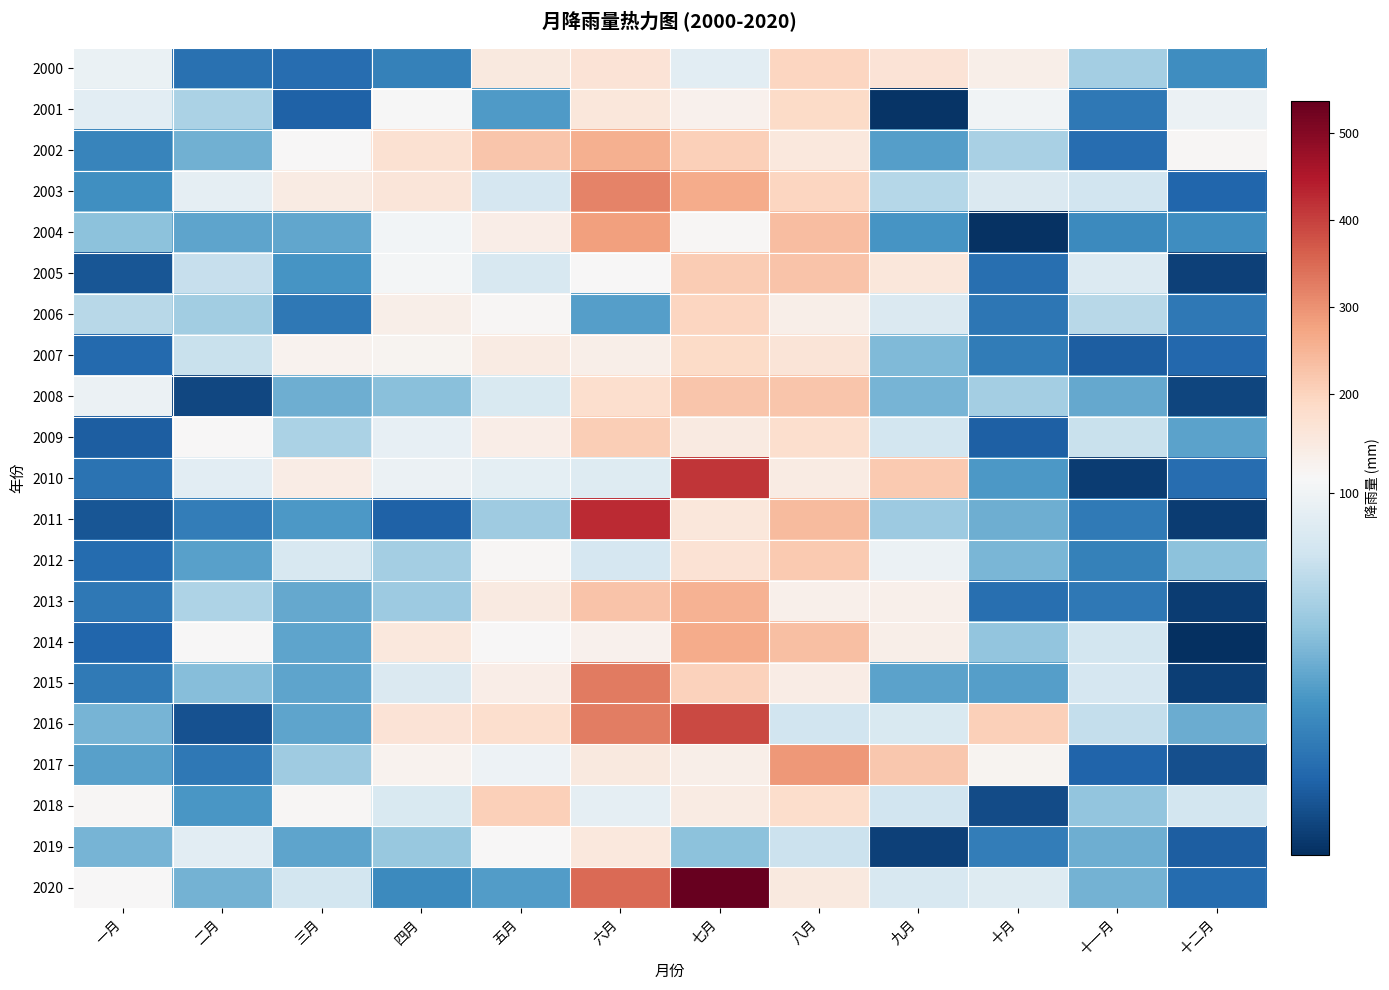

Reading left to right, list all the values displayed in this chart.

2000: 一月=97.4	二月=30.5	三月=29.1	四月=37.2	五月=144.6	六月=162.9	七月=93.4	八月=196.8	九月=162.4	十月=128.8	十一月=70.0	十二月=42.6
2001: 一月=93.6	二月=72.6	三月=24.0	四月=103.4	五月=48.1	六月=153.8	七月=122.0	八月=187.3	九月=7.5	十月=100.3	十一月=33.7	十二月=98.0
2002: 一月=39.1	二月=56.5	三月=106.9	四月=168.7	五月=225.1	六月=257.6	七月=206.8	八月=148.3	九月=49.4	十月=71.5	十一月=28.4	十二月=110.1
2003: 一月=43.0	二月=95.3	三月=139.1	四月=155.1	五月=87.2	六月=318.9	七月=264.7	八月=195.6	九月=75.7	十月=89.9	十一月=85.0	十二月=25.8
2004: 一月=63.6	二月=51.9	三月=52.9	四月=101.4	五月=133.7	六月=281.1	七月=108.9	八月=236.4	九月=45.7	十月=6.0	十一月=41.0	十二月=42.9
2005: 一月=19.6	二月=81.1	三月=45.4	四月=101.7	五月=88.4	六月=105.2	七月=214.4	八月=227.6	九月=153.5	十月=29.2	十一月=90.1	十二月=11.9
2006: 一月=76.4	二月=69.8	三月=33.1	四月=128.6	五月=109.1	六月=49.2	七月=197.0	八月=128.4	九月=89.7	十月=32.8	十一月=76.2	十二月=33.3
2007: 一月=27.4	二月=81.9	三月=117.4	四月=115.7	五月=137.7	六月=129.5	七月=186.0	八月=158.9	九月=60.4	十月=34.8	十一月=22.5	十二月=26.7
2008: 一月=97.7	二月=14.4	三月=56.0	四月=62.4	五月=88.7	六月=177.0	七月=222.9	八月=224.5	九月=58.4	十月=70.0	十一月=53.2	十二月=13.6
2009: 一月=22.6	二月=104.0	三月=72.3	四月=95.6	五月=131.8	六月=211.5	七月=143.2	八月=177.1	九月=86.1	十月=23.5	十一月=81.7	十二月=51.4
2010: 一月=30.8	二月=93.6	三月=134.7	四月=98.3	五月=94.2	六月=91.4	七月=414.9	八月=138.5	九月=216.6	十月=47.5	十一月=10.4	十二月=28.5
2011: 一月=19.7	二月=36.0	三月=46.9	四月=24.4	五月=68.8	六月=426.7	七月=154.1	八月=239.2	九月=67.9	十月=55.6	十一月=33.8	十二月=10.4
2012: 一月=27.9	二月=50.4	三月=88.1	四月=70.6	五月=110.6	六月=87.5	七月=164.9	八月=218.3	九月=98.4	十月=58.7	十一月=37.4	十二月=63.3
2013: 一月=33.7	二月=73.6	三月=53.3	四月=68.2	五月=144.0	六月=225.9	七月=252.7	八月=127.1	九月=124.6	十月=29.5	十一月=33.2	十二月=10.0
2014: 一月=25.6	二月=106.5	三月=51.5	四月=148.5	五月=104.1	六月=122.5	七月=265.7	八月=234.7	九月=130.3	十月=64.9	十一月=86.0	十二月=5.2
2015: 一月=34.0	二月=62.2	三月=51.8	四月=89.4	五月=133.9	六月=329.4	七月=202.4	八月=136.8	九月=51.4	十月=49.8	十一月=86.9	十二月=11.2
2016: 一月=58.1	二月=18.0	三月=52.0	四月=164.3	五月=175.4	六月=326.2	七月=390.7	八月=84.6	九月=89.1	十月=205.5	十一月=80.4	十二月=54.6
2017: 一月=50.4	二月=33.1	三月=68.5	四月=119.1	五月=98.6	六月=147.7	七月=128.9	八月=290.9	九月=219.2	十月=115.6	十一月=25.2	十二月=17.1
2018: 一月=109.7	二月=46.5	三月=107.6	四月=89.2	五月=208.0	六月=95.3	七月=140.5	八月=179.8	九月=85.0	十月=15.9	十一月=65.3	十二月=86.0
2019: 一月=58.3	二月=93.5	三月=52.0	四月=66.7	五月=106.5	六月=148.5	七月=63.2	八月=82.7	九月=12.1	十月=35.6	十一月=55.7	十二月=22.7
2020: 一月=105.7	二月=57.4	三月=85.9	四月=41.0	五月=48.8	六月=347.7	七月=536.8	八月=145.9	九月=87.8	十月=91.4	十一月=57.4	十二月=28.2